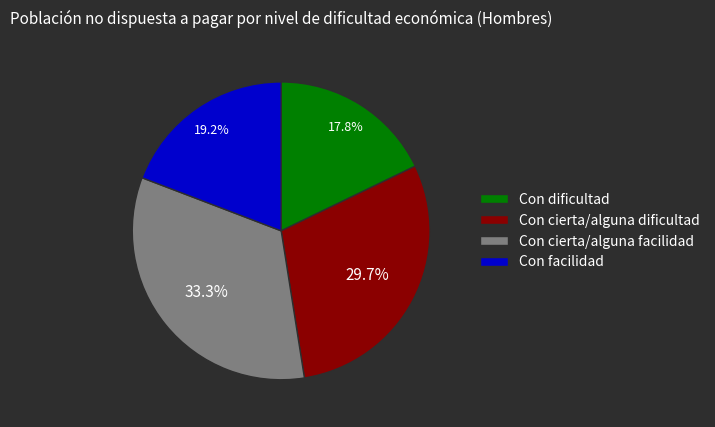

Is there any slice that represents more than half of the pie?

No